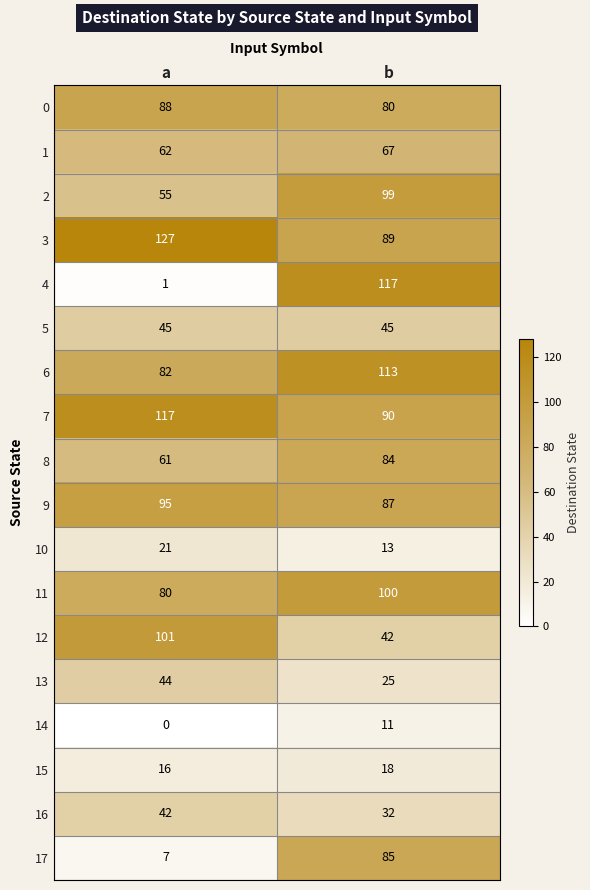

Rank the series at a from highest to lowest value.

3, 7, 12, 9, 0, 6, 11, 1, 8, 2, 5, 13, 16, 10, 15, 17, 4, 14